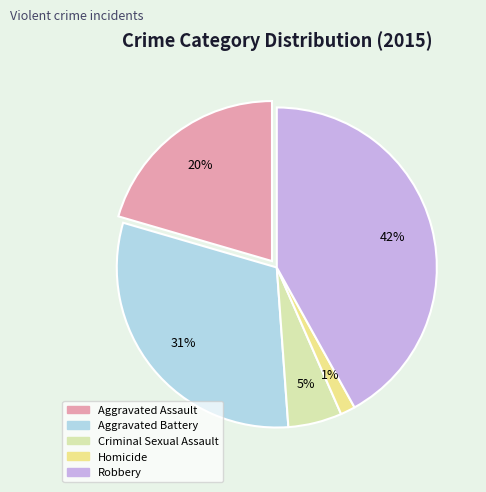

To the nearest percent, what is the combined percentage of Robbery and Criminal Sexual Assault?

47%